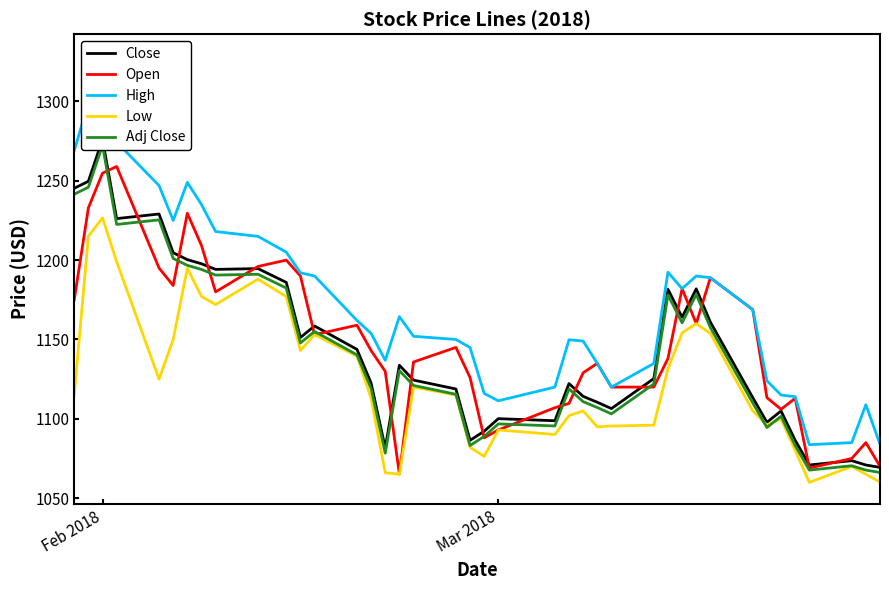

True or false: Adj Close has a value of 440.0 at 10.

False